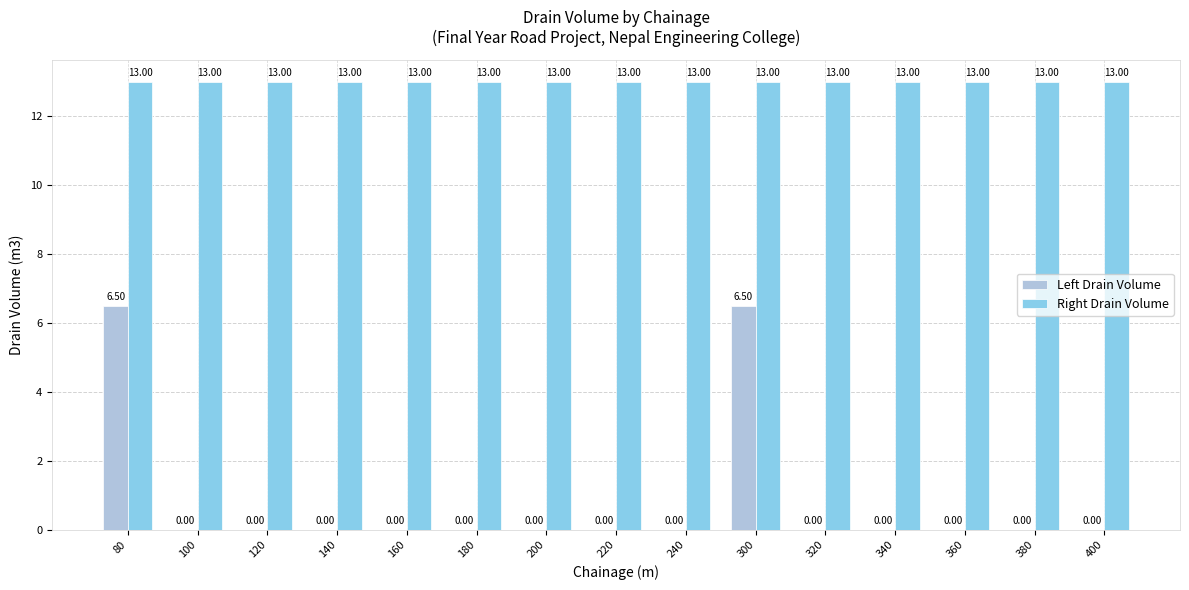

How many groups of bars are there?

15